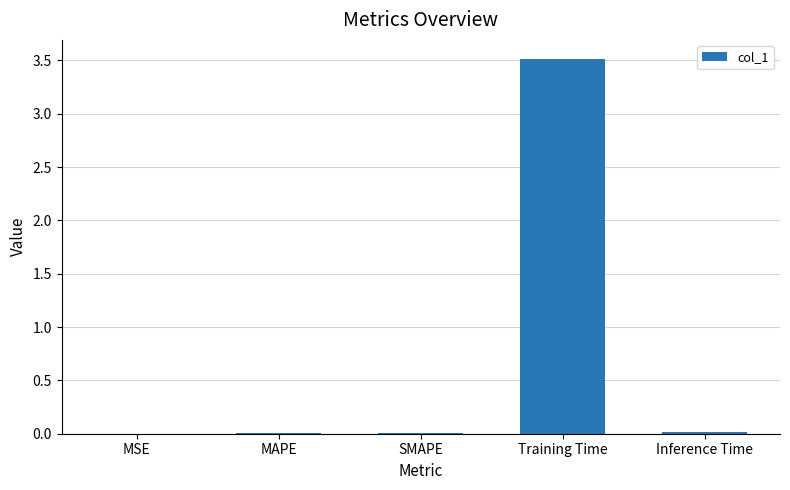

The value at Inference Time is 0.0. True or false?

True